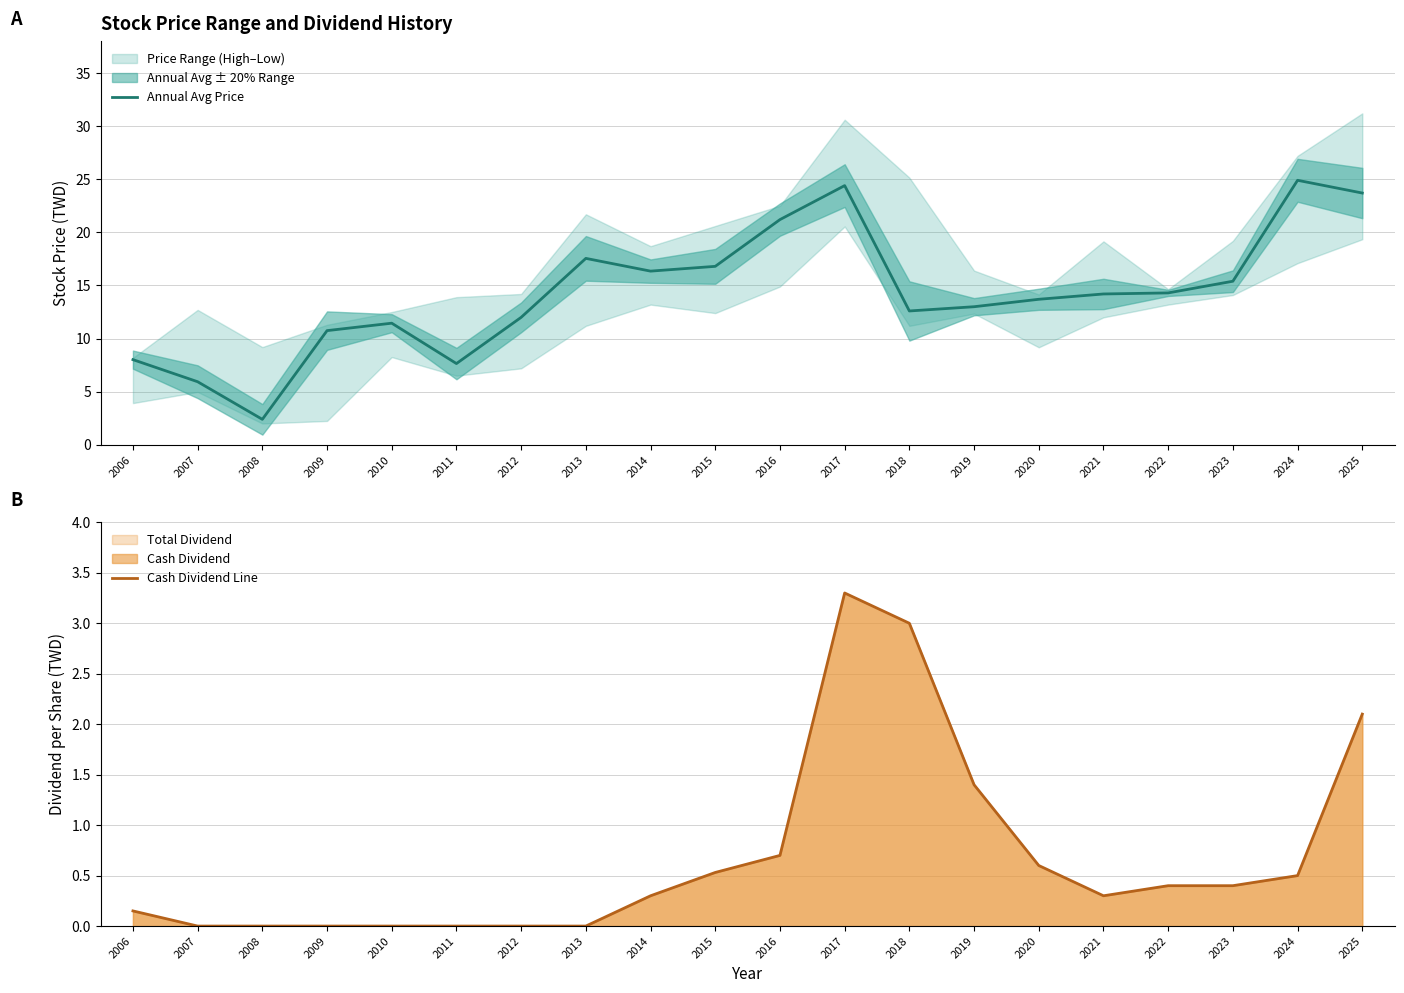

True or false: Cash Dividend Line has more than 1 interior local peaks.

False